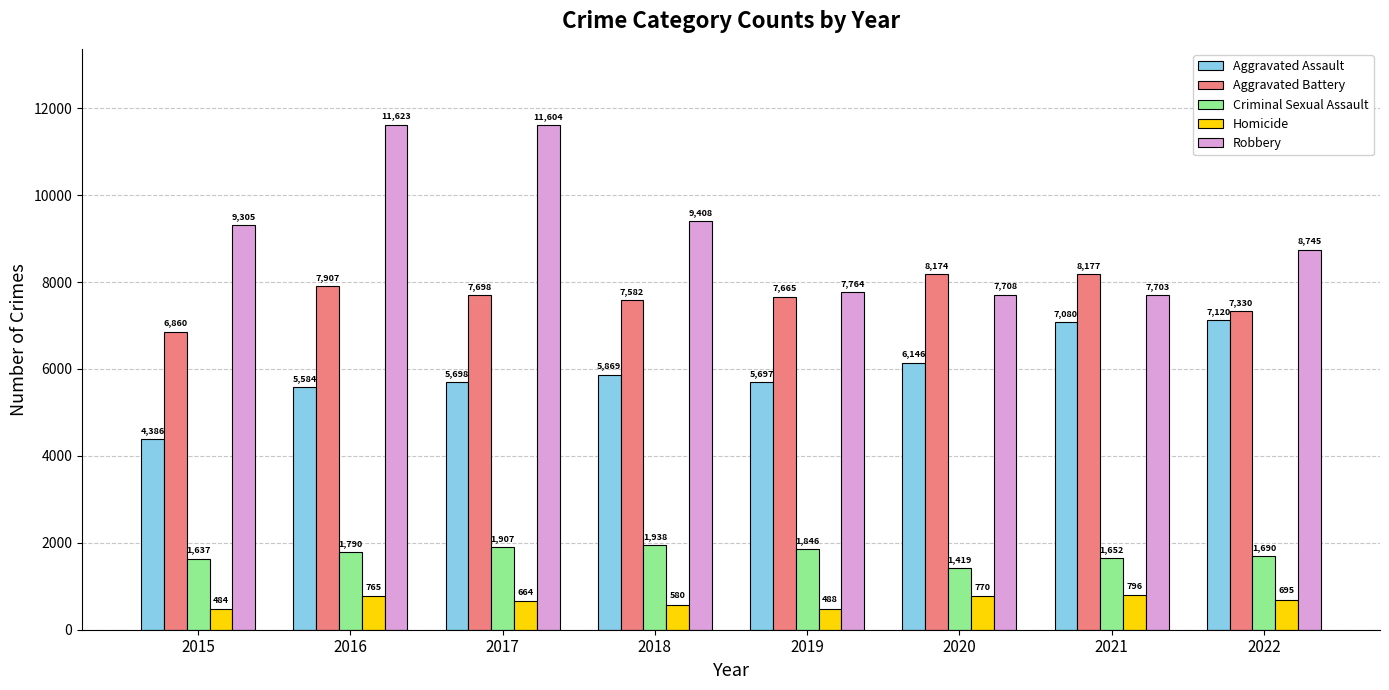

What is the value of the Robbery bar at the 1st from the left?

9305